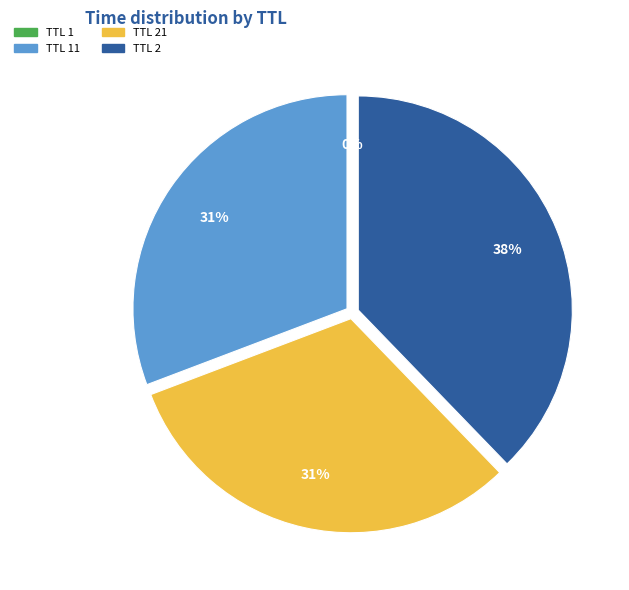

To the nearest percent, what is the average slice percentage?

25%